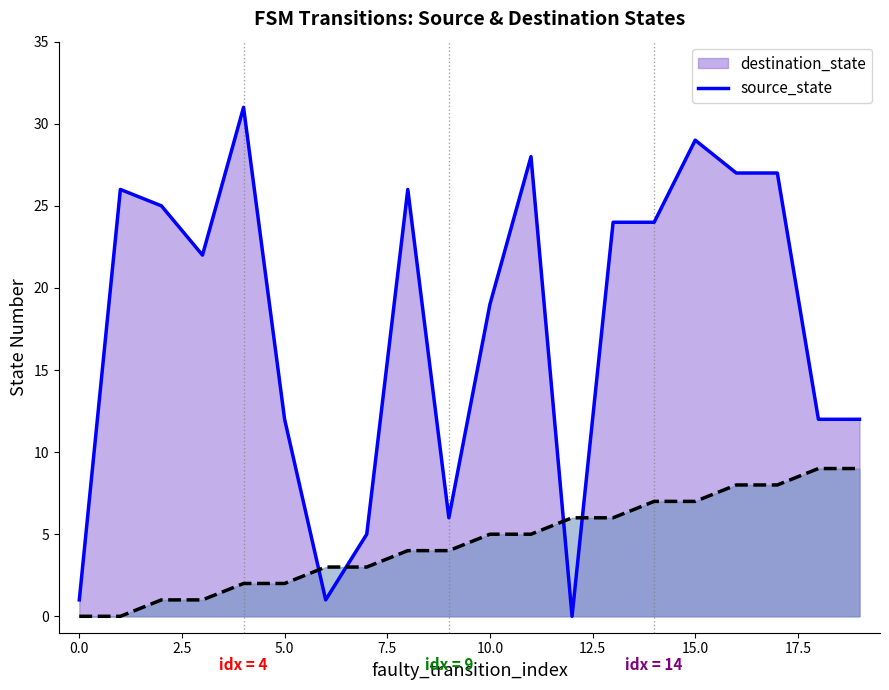

What is the difference between the highest and lowest values at 13?

18